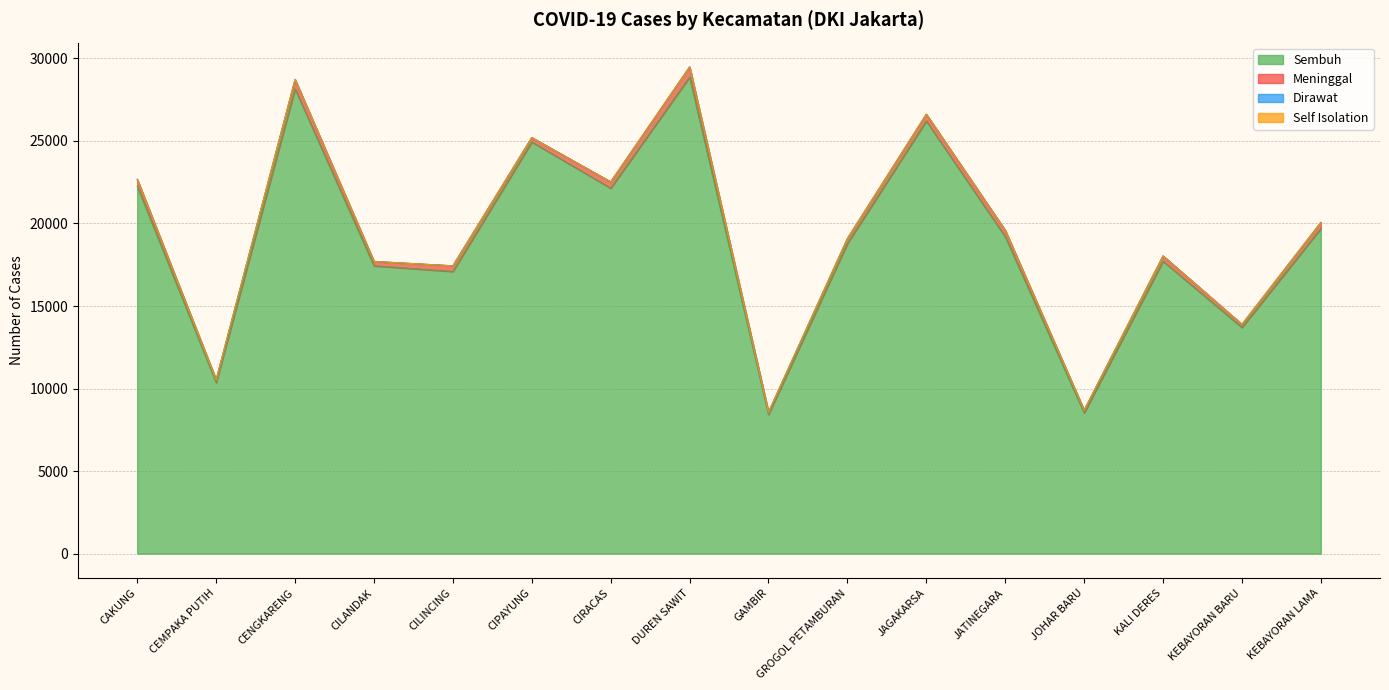

True or false: Dirawat has more than 2 points higher than both neighbors.

True